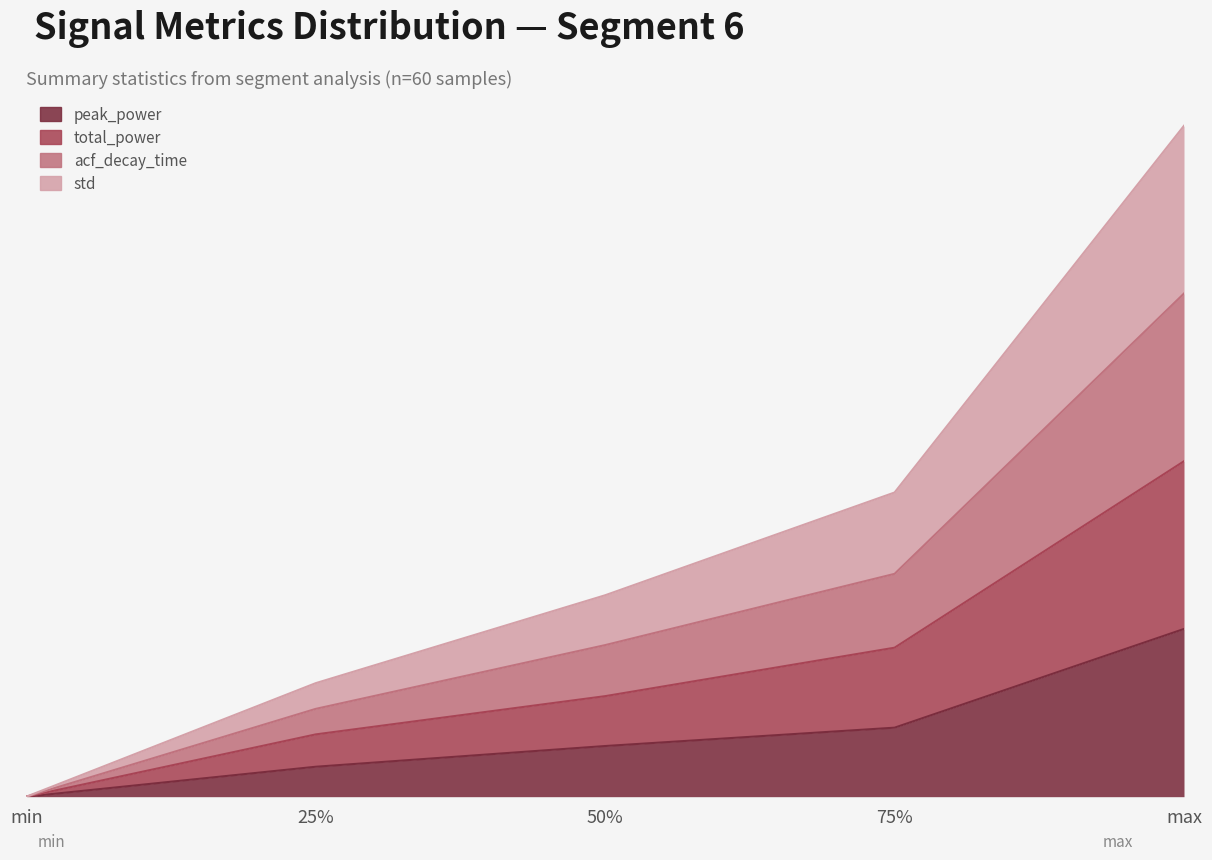

Which series has the widest spread of values?

total_power